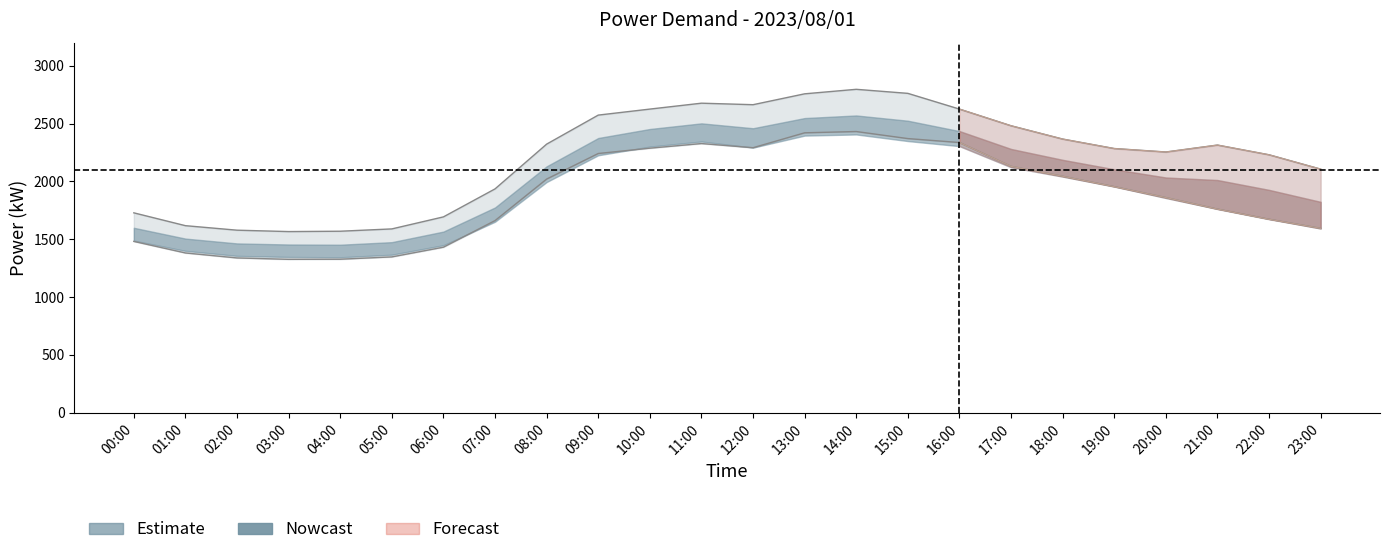

What is the maximum value shown in the chart?

2796